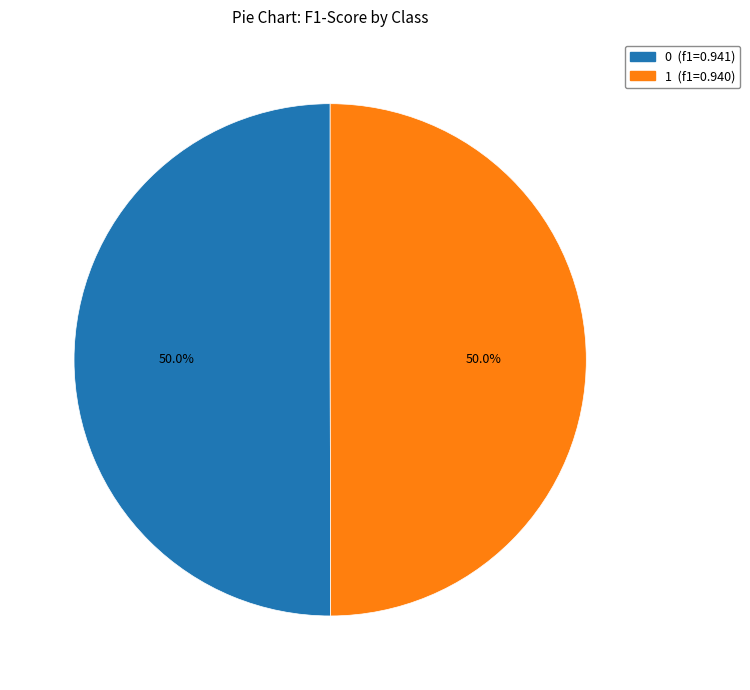

To the nearest percent, what is the average slice percentage?

50%